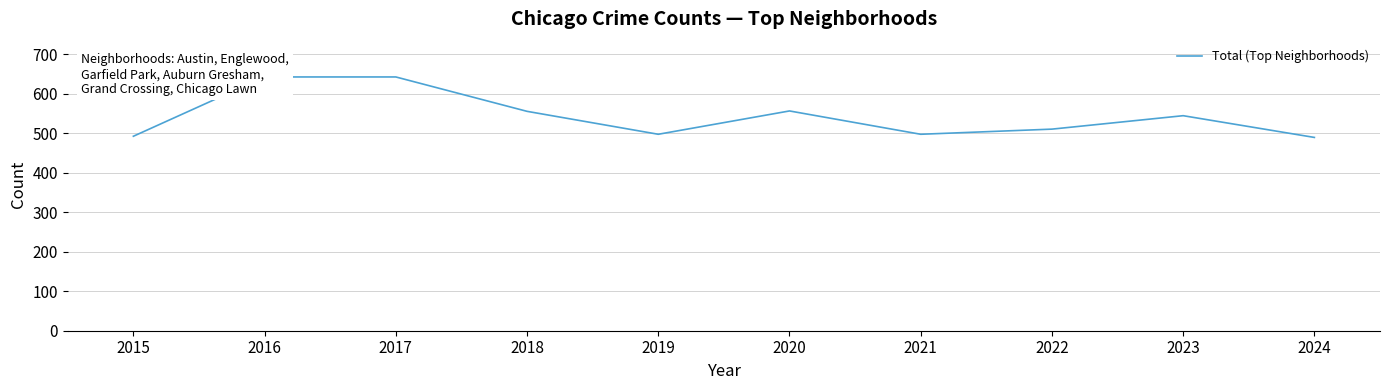

How many values exceed 544?

4